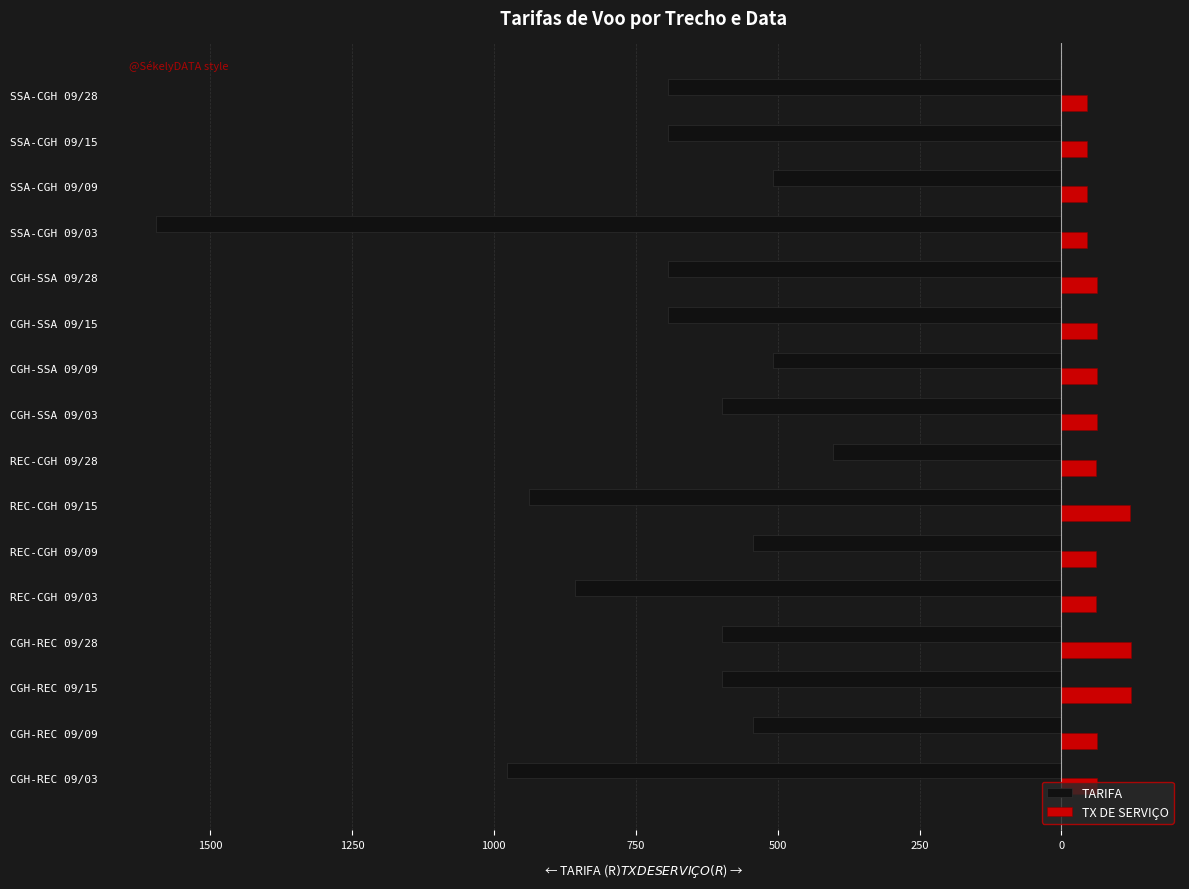

What is the greatest value displayed?

122.9